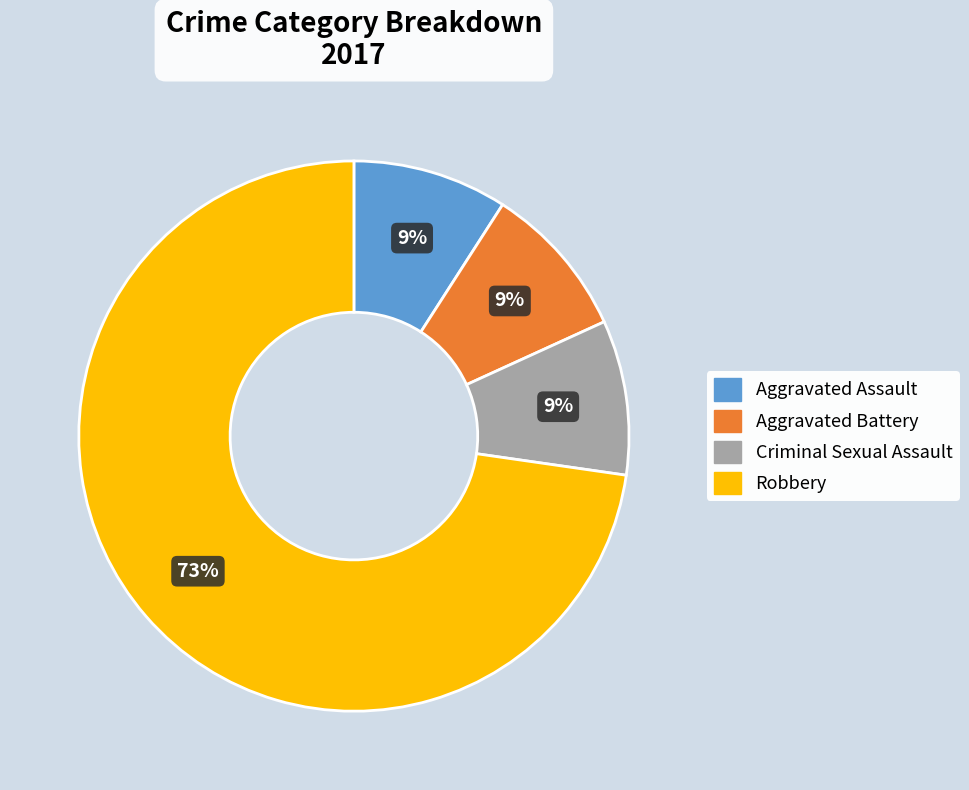

What percentage is the Criminal Sexual Assault slice, to the nearest percent?

9%